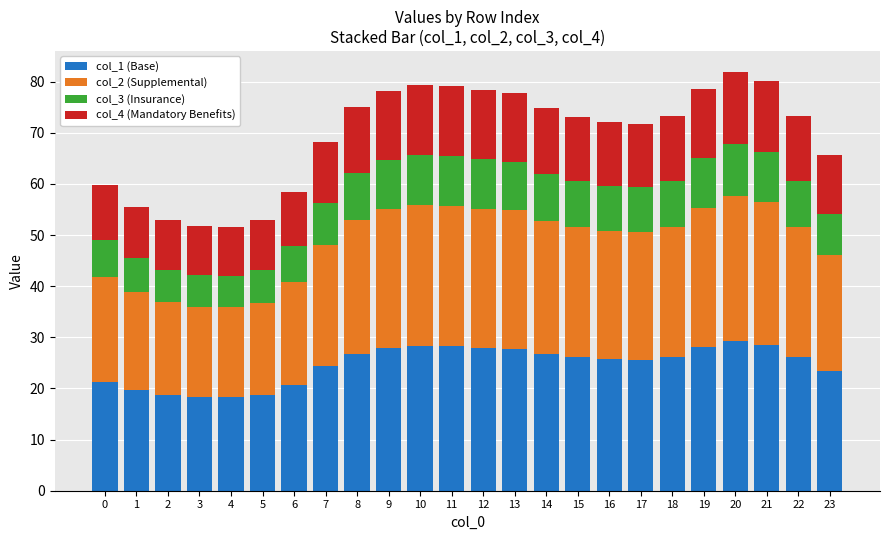

What is the total value across all series at 1?

55.6